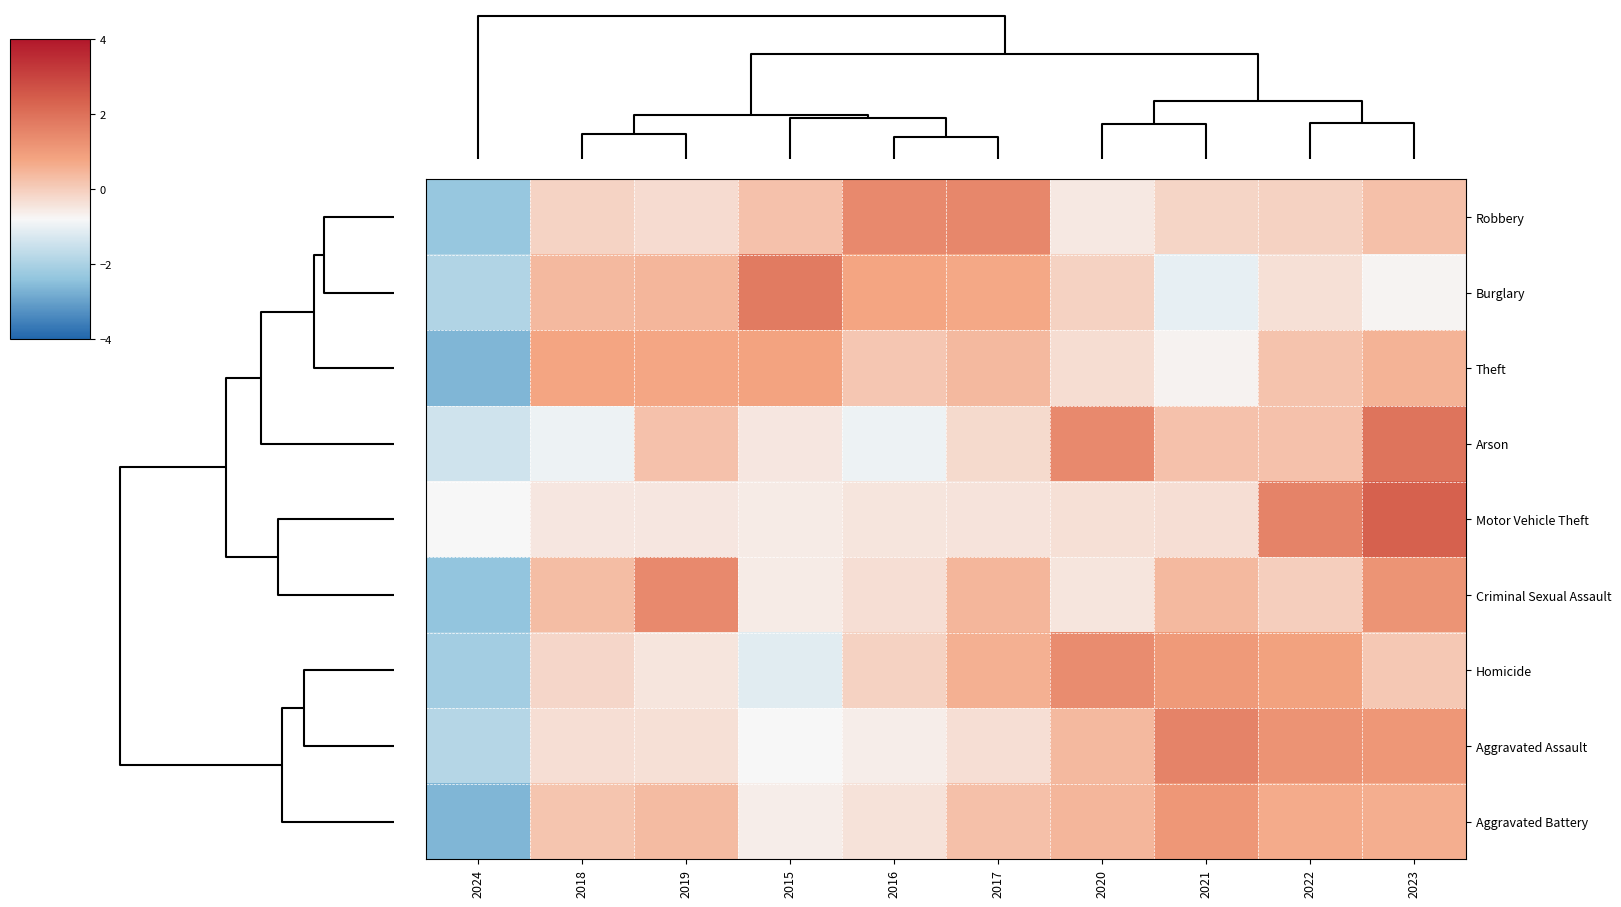

Reading left to right, list all the values displayed in this chart.

Robbery: 2024=-2.3	2018=-0.1	2019=-0.3	2015=0.2	2016=1.4	2017=1.5	2020=-0.5	2021=-0.1	2022=-0.1	2023=0.3
Burglary: 2024=-1.9	2018=0.4	2019=0.5	2015=1.8	2016=0.8	2017=0.7	2020=-0.1	2021=-1.1	2022=-0.4	2023=-0.7
Theft: 2024=-2.7	2018=0.8	2019=0.8	2015=0.8	2016=0.1	2017=0.4	2020=-0.3	2021=-0.7	2022=0.2	2023=0.5
Arson: 2024=-1.4	2018=-1.0	2019=0.2	2015=-0.5	2016=-1.0	2017=-0.2	2020=1.4	2021=0.2	2022=0.2	2023=1.9
Motor Vehicle Theft: 2024=-0.8	2018=-0.5	2019=-0.5	2015=-0.6	2016=-0.5	2017=-0.4	2020=-0.4	2021=-0.3	2022=1.6	2023=2.3
Criminal Sexual Assault: 2024=-2.3	2018=0.3	2019=1.4	2015=-0.6	2016=-0.3	2017=0.4	2020=-0.5	2021=0.4	2022=-0.0	2023=1.2
Homicide: 2024=-2.1	2018=-0.2	2019=-0.5	2015=-1.1	2016=-0.1	2017=0.6	2020=1.3	2021=1.1	2022=0.9	2023=0.1
Aggravated Assault: 2024=-1.8	2018=-0.3	2019=-0.4	2015=-0.8	2016=-0.6	2017=-0.3	2020=0.4	2021=1.6	2022=1.2	2023=1.1
Aggravated Battery: 2024=-2.6	2018=0.2	2019=0.3	2015=-0.6	2016=-0.4	2017=0.3	2020=0.4	2021=1.1	2022=0.7	2023=0.6